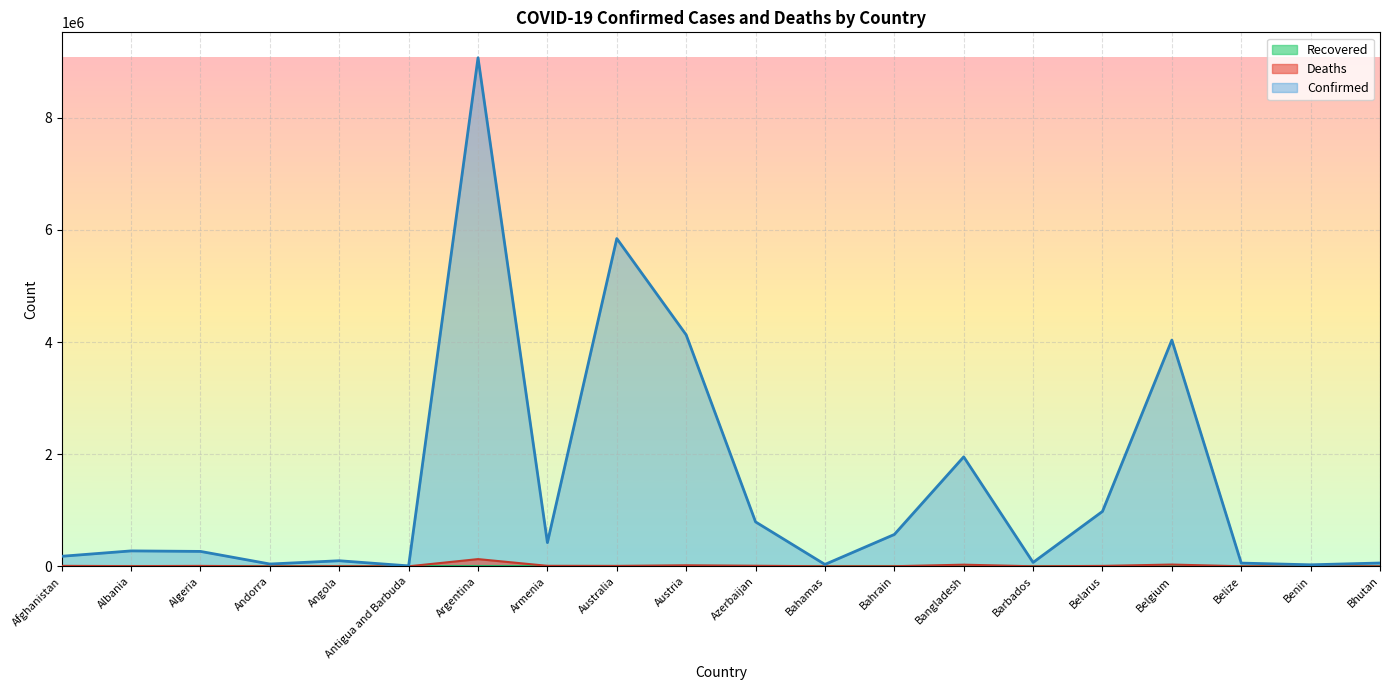

True or false: Confirmed has a value of 77999 at Bhutan.

False